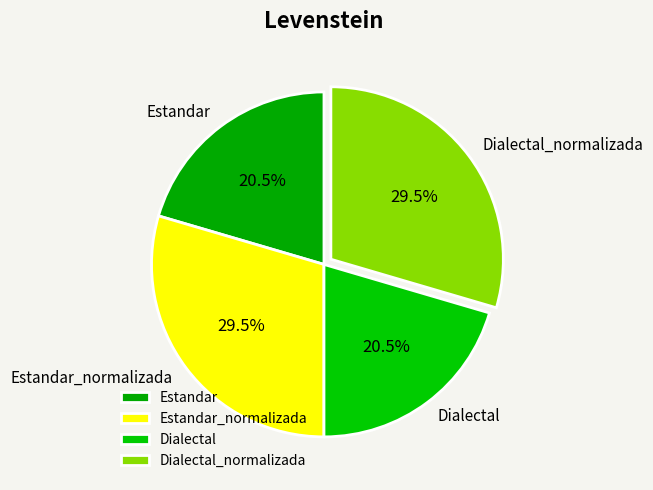

How many segments does this pie chart have?

4